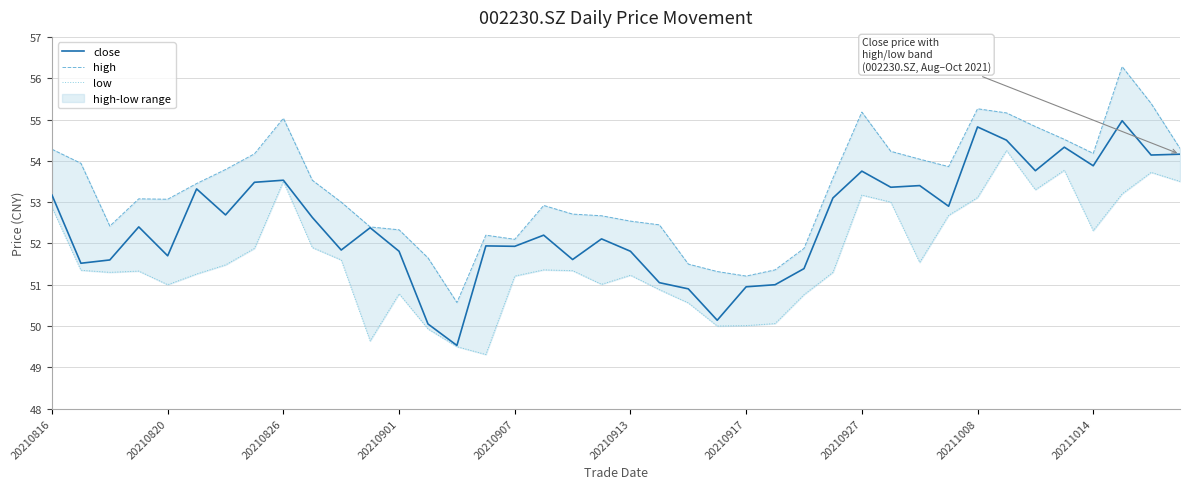

What is the lowest value of the close series?

49.5